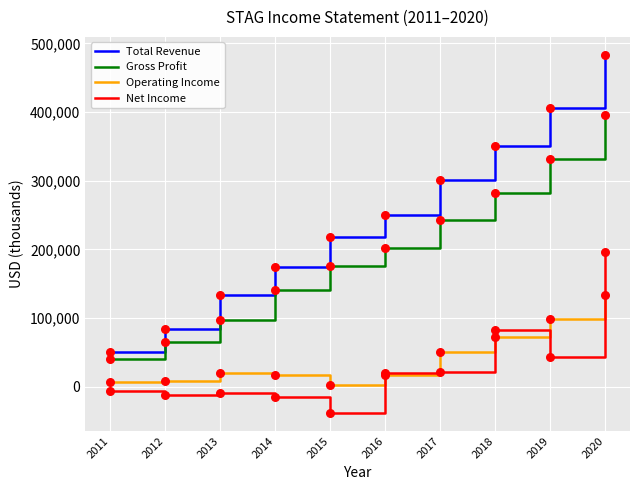

What are all the series names shown in the legend?

Total Revenue, Gross Profit, Operating Income, Net Income